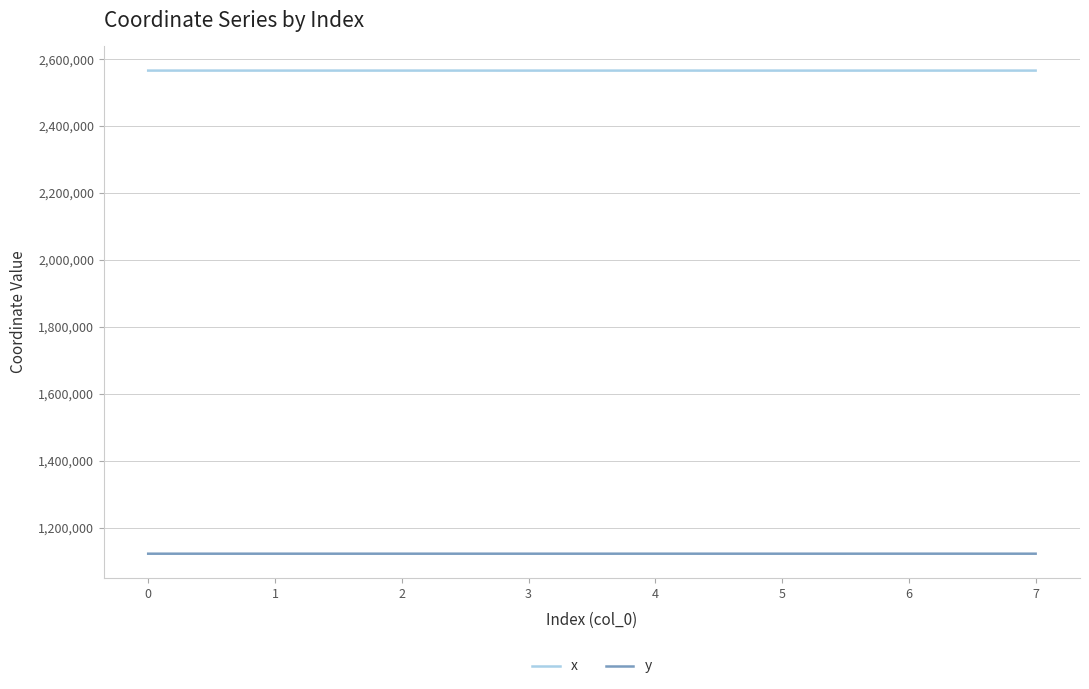

True or false: y and x intersect in this chart.

False